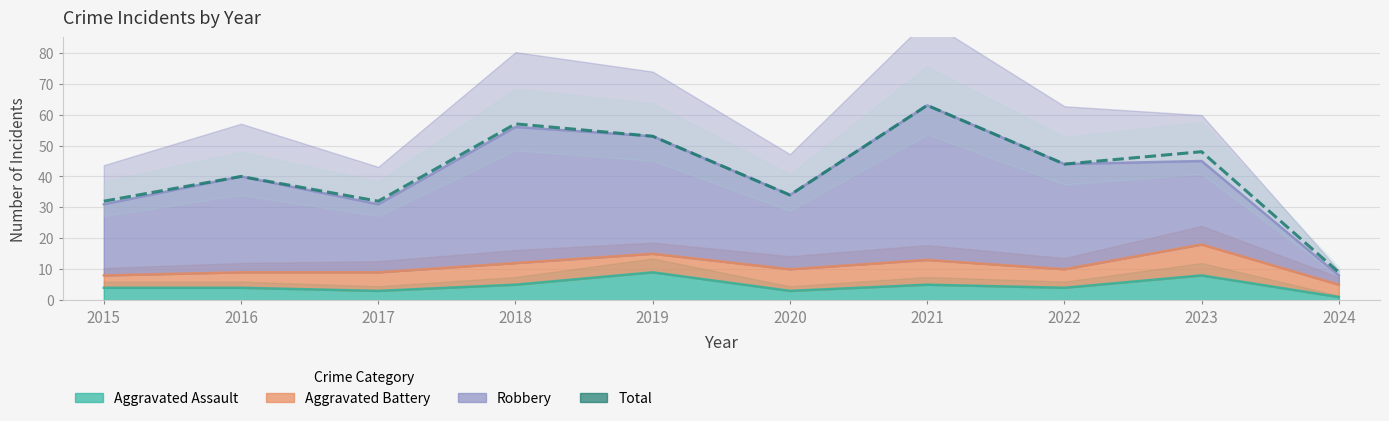

What is the difference between the values at 2016 and 2022?

4